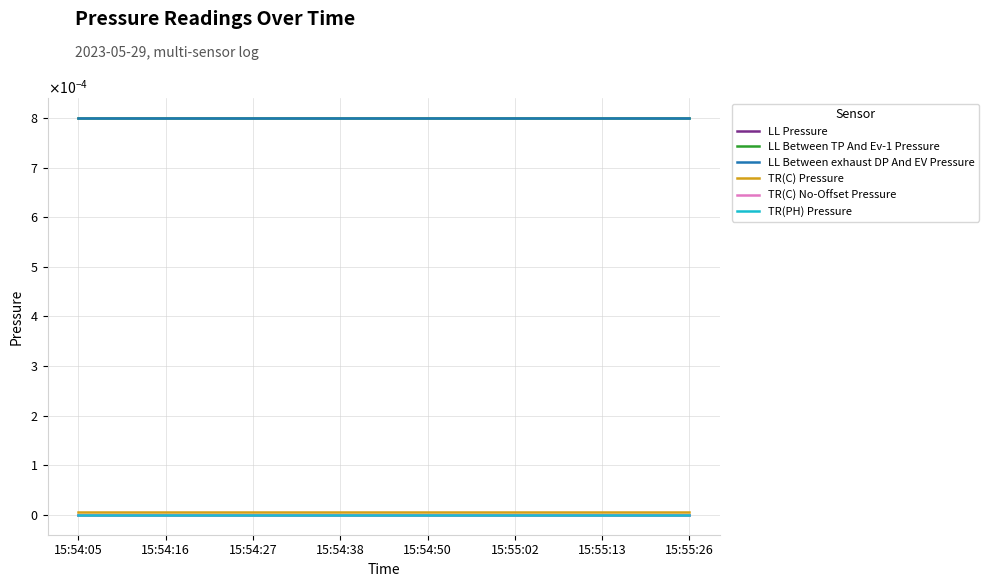

Where is LL Pressure nearest to the value 0?

15:54:05